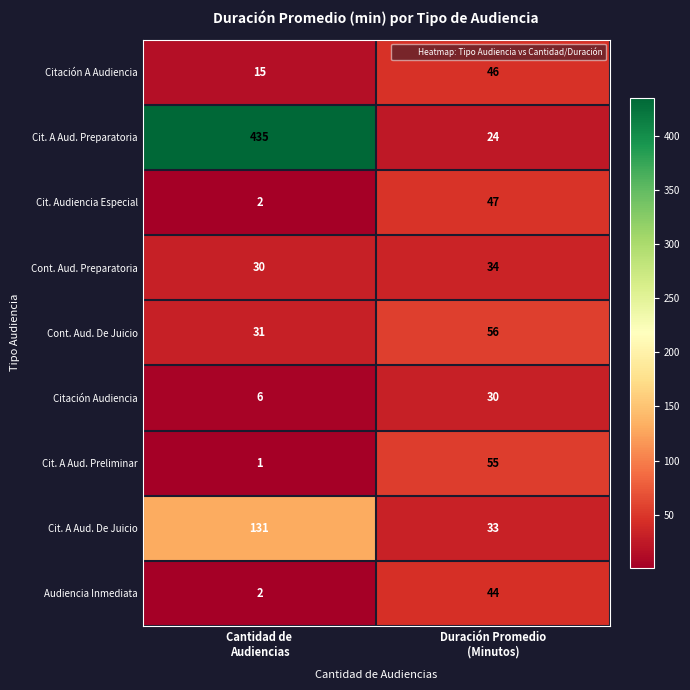

Reading left to right, extract all data points from this chart.

Citación A Audiencia: 15	46
Cit. A Aud. Preparatoria: 435	24
Cit. Audiencia Especial: 2	47
Cont. Aud. Preparatoria: 30	34
Cont. Aud. De Juicio: 31	56
Citación Audiencia: 6	30
Cit. A Aud. Preliminar: 1	55
Cit. A Aud. De Juicio: 131	33
Audiencia Inmediata: 2	44